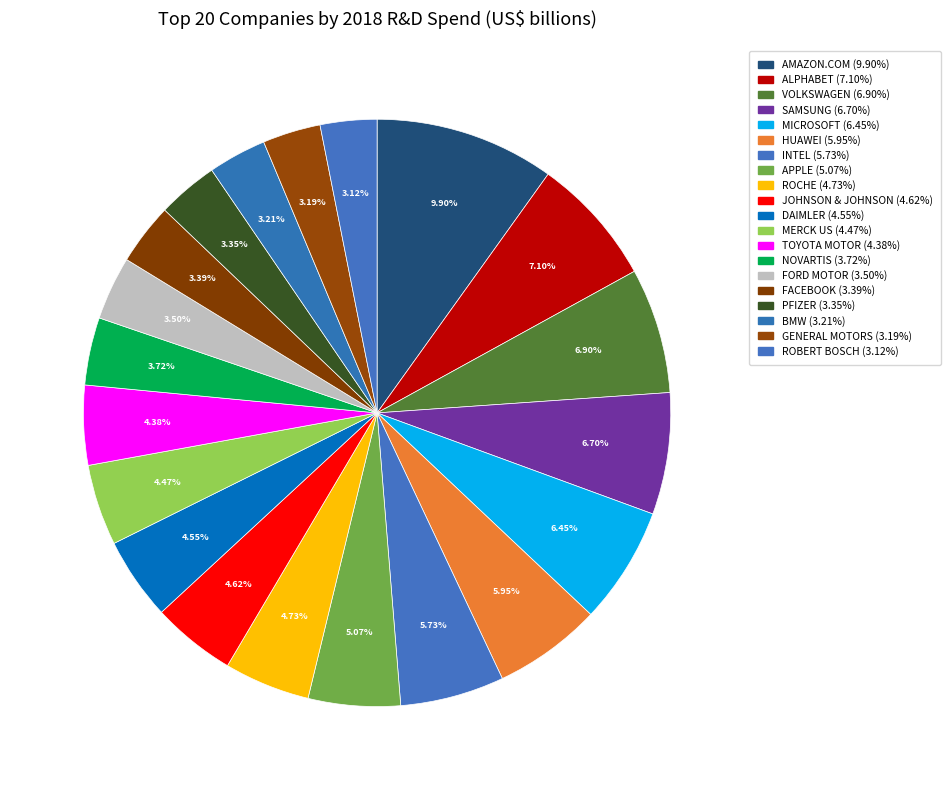

True or false: MICROSOFT accounts for 1% of the total.

False